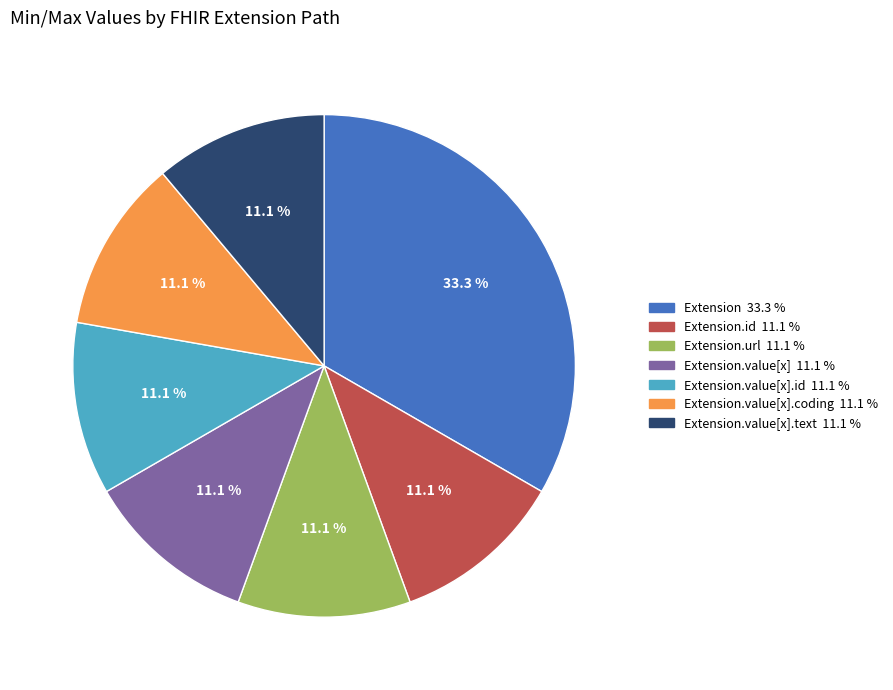

Is there a majority slice in this chart?

No